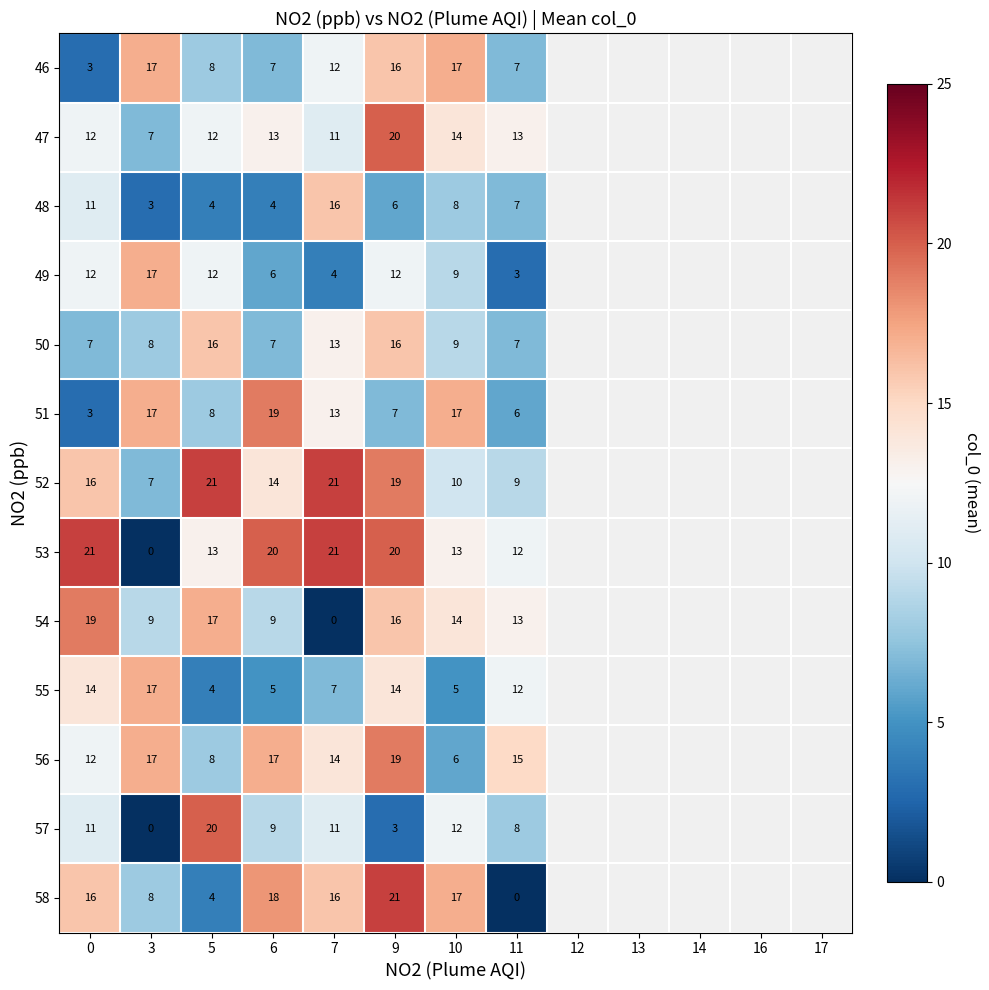

Is the value of 57 at 9 greater than the value of 52 at 7?

No